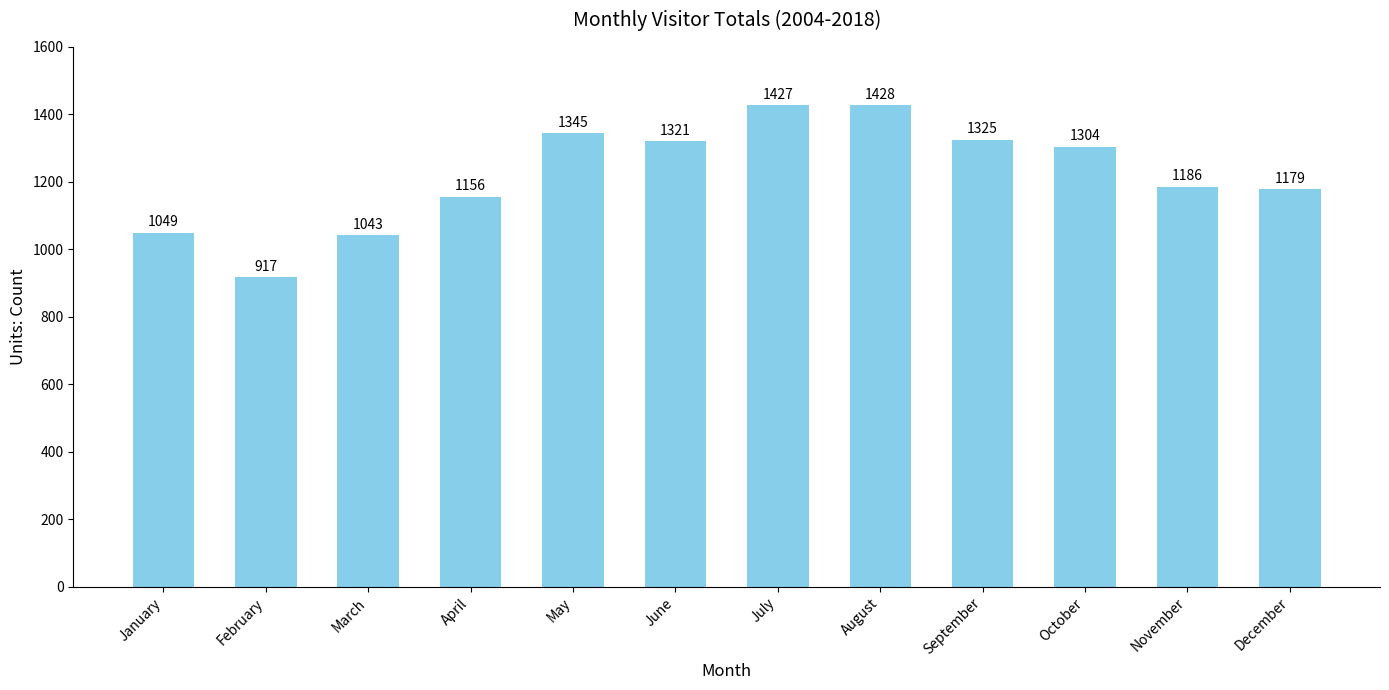

Rank the categories by value from highest to lowest.

August, July, May, September, June, October, November, December, April, January, March, February